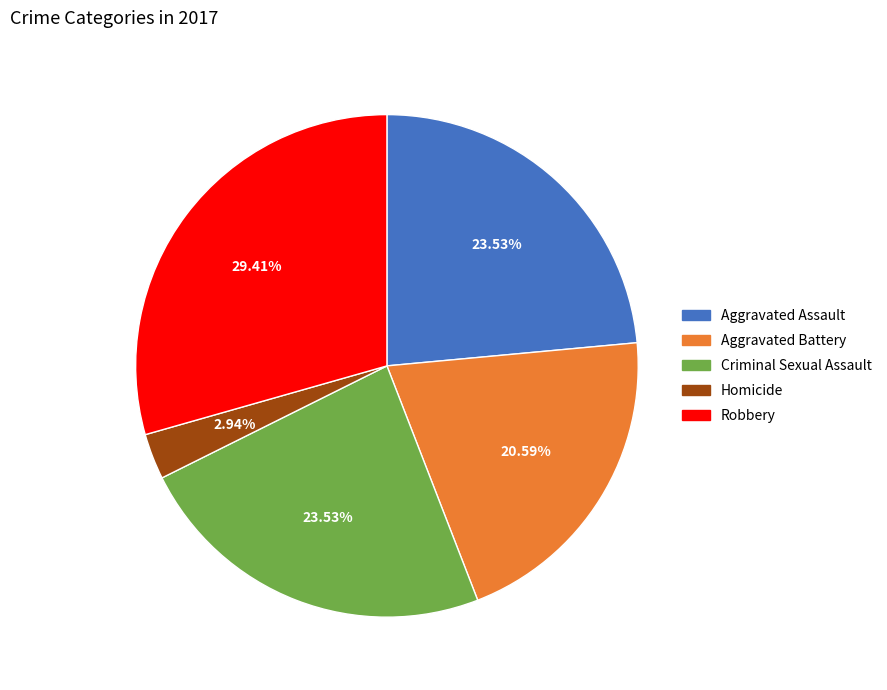

To the nearest percent, what is the difference between the largest and smallest slice percentages?

26%